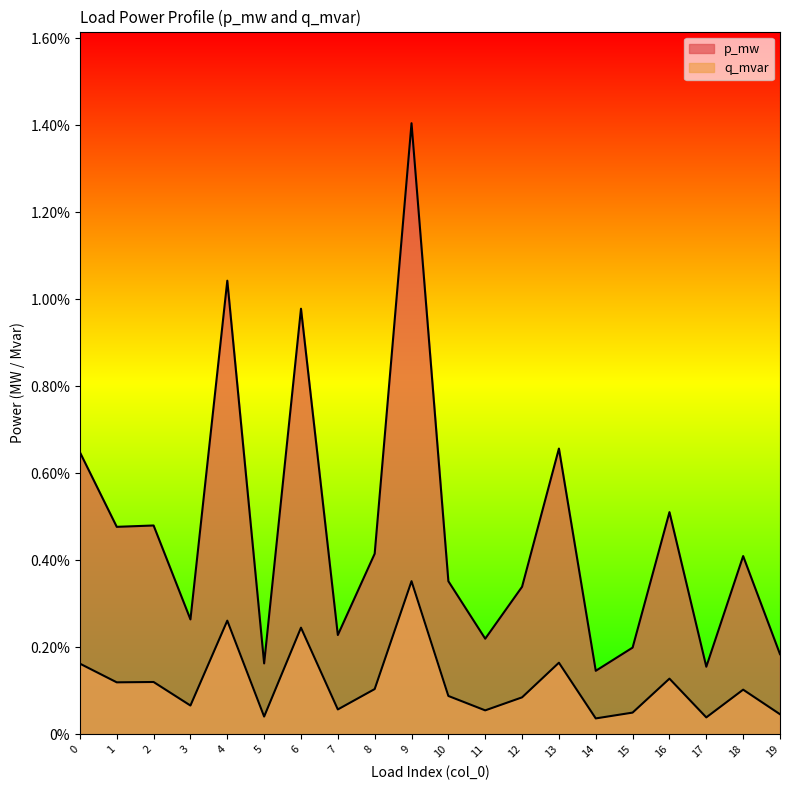

At which category is the sum across all series the highest?

9